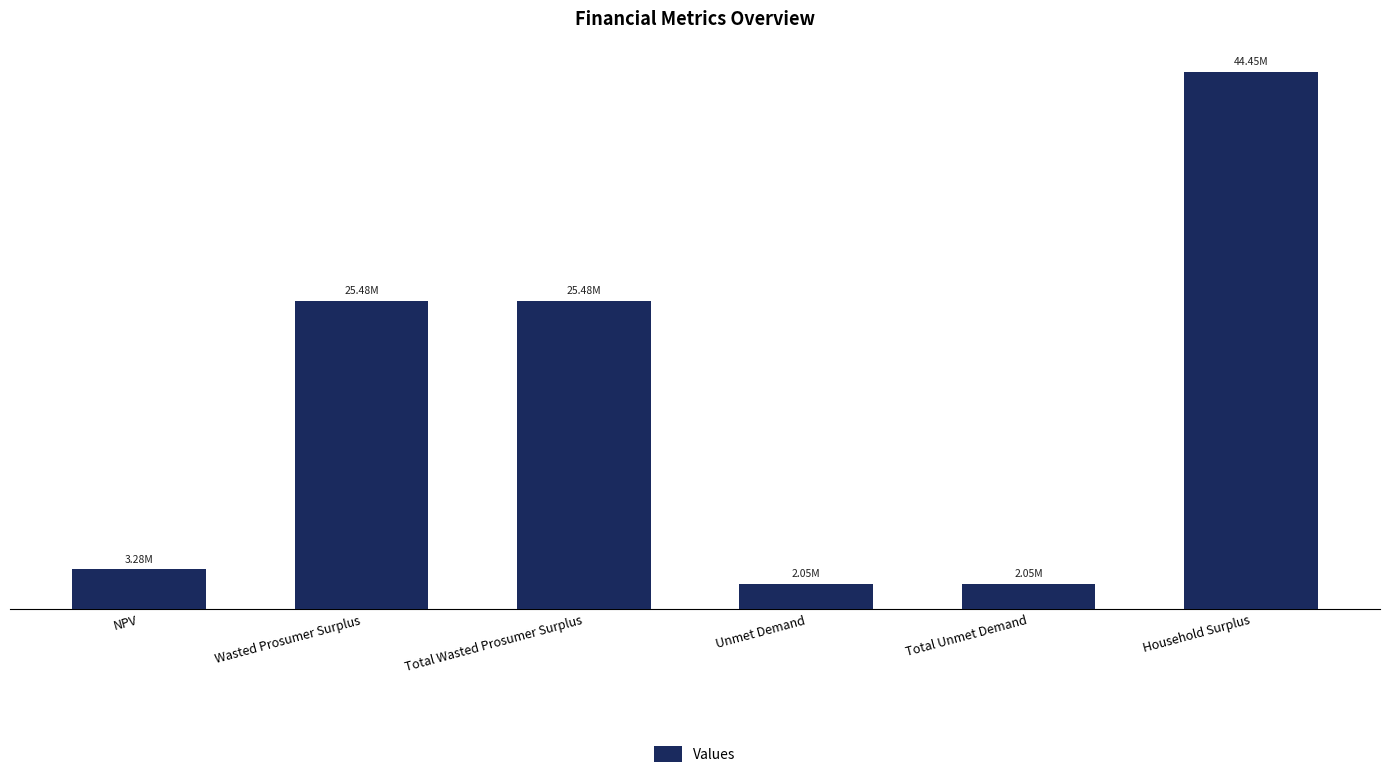

Are the bars grouped side by side (vs. stacked)?

No